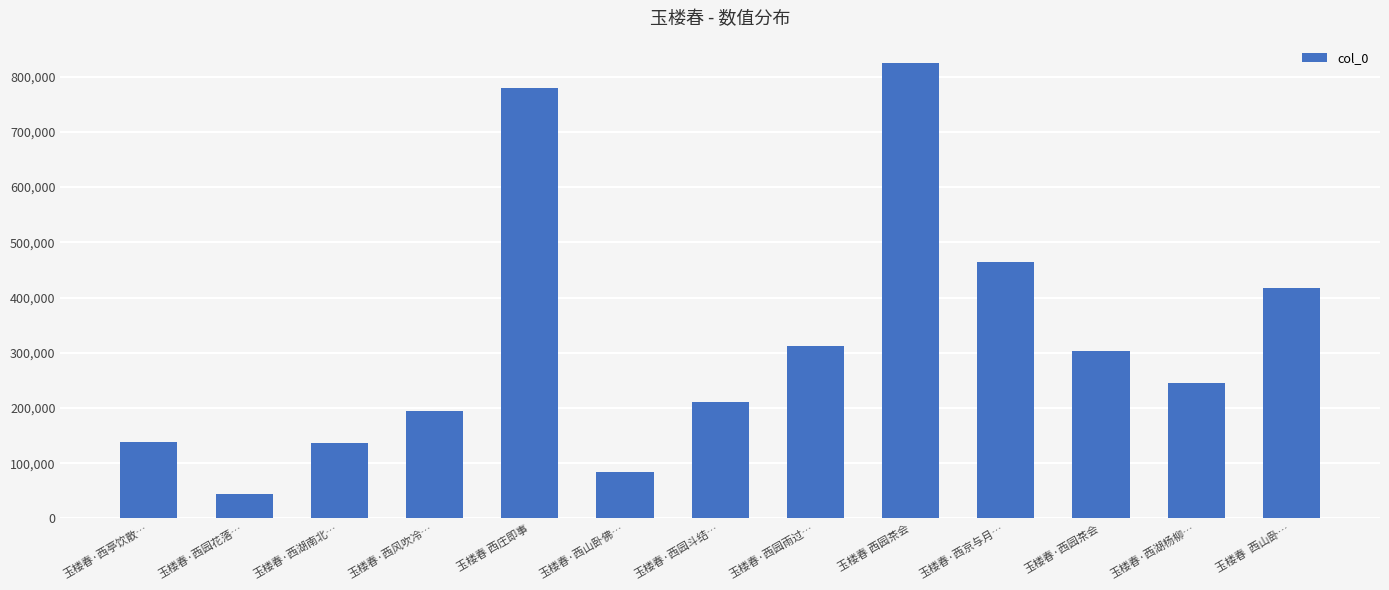

How many series are shown in this chart?

1